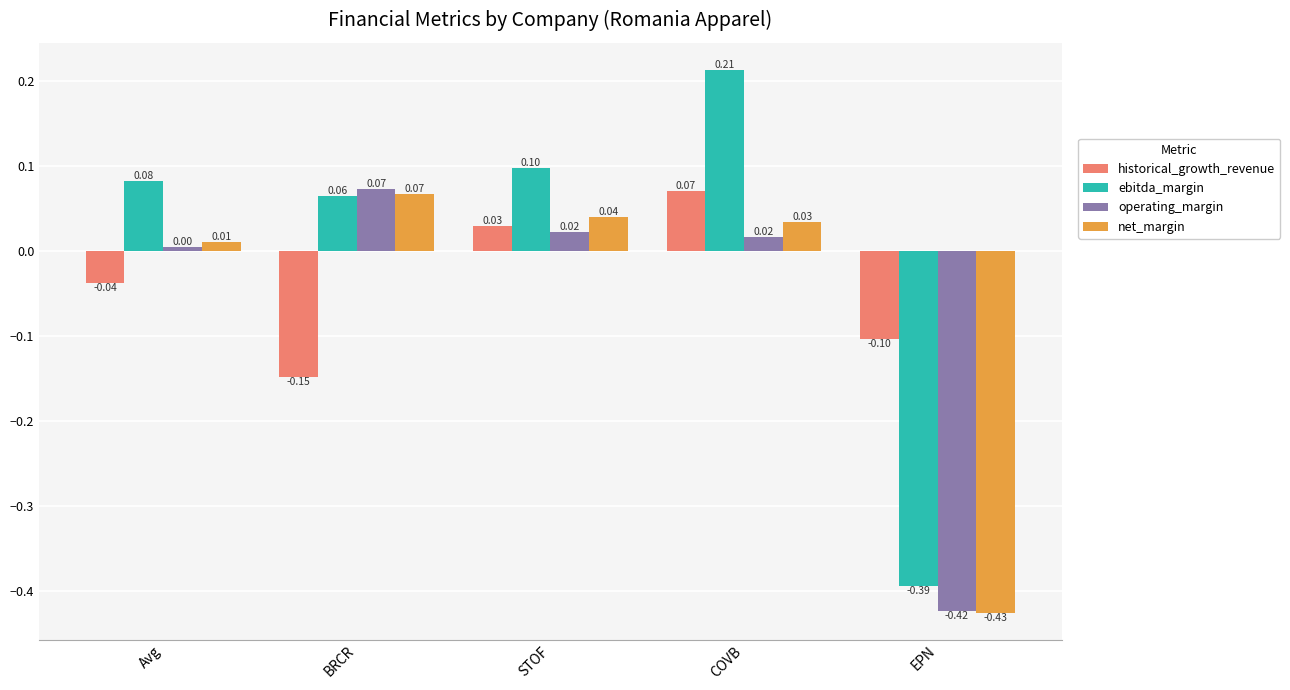

True or false: ebitda_margin has a value of 0.1 at STOF.

True